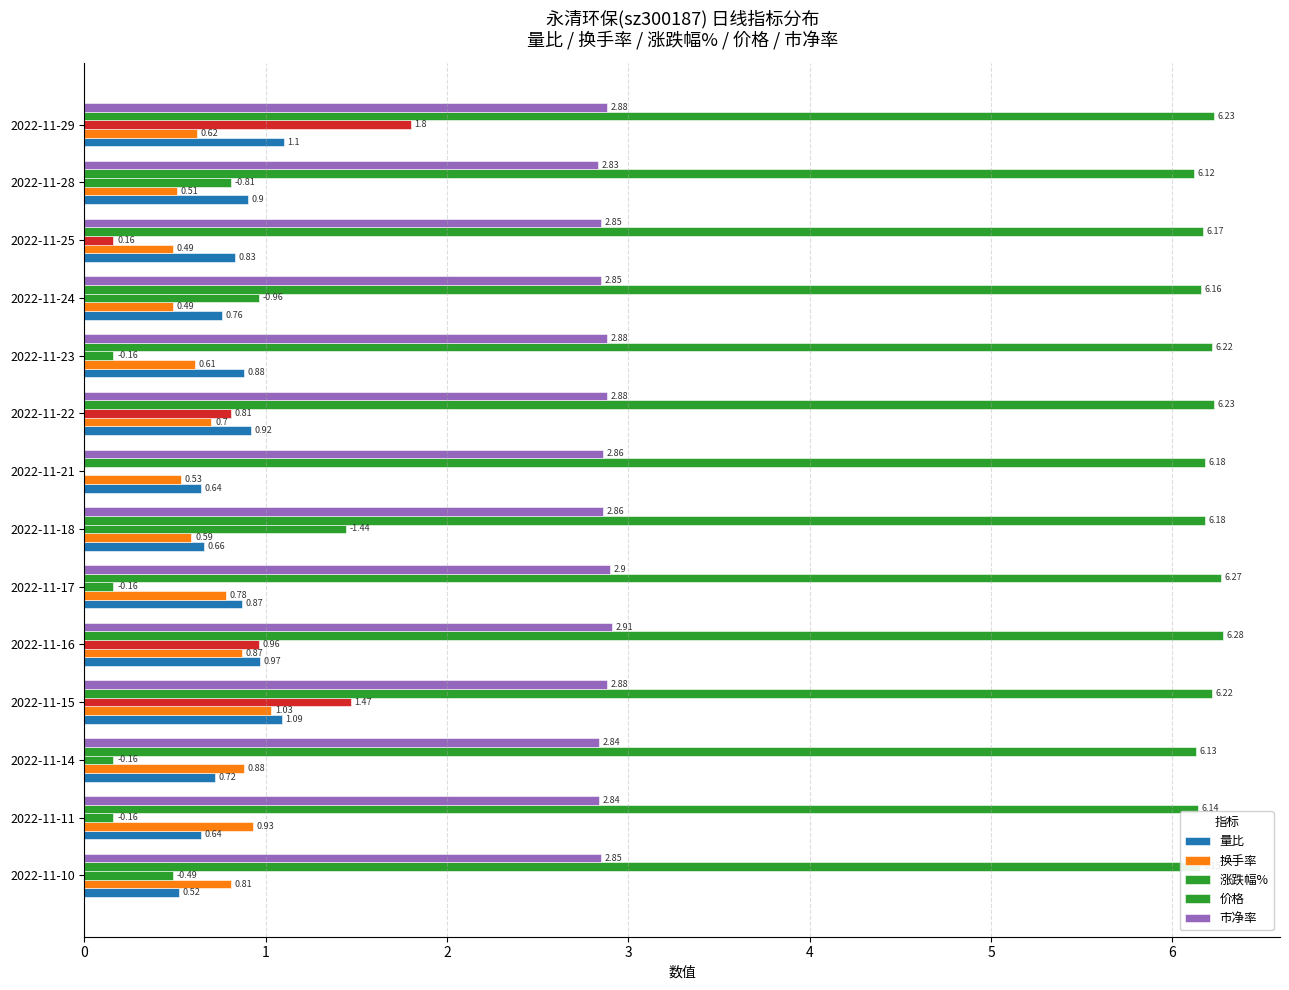

How many categories are shown in the chart?

14